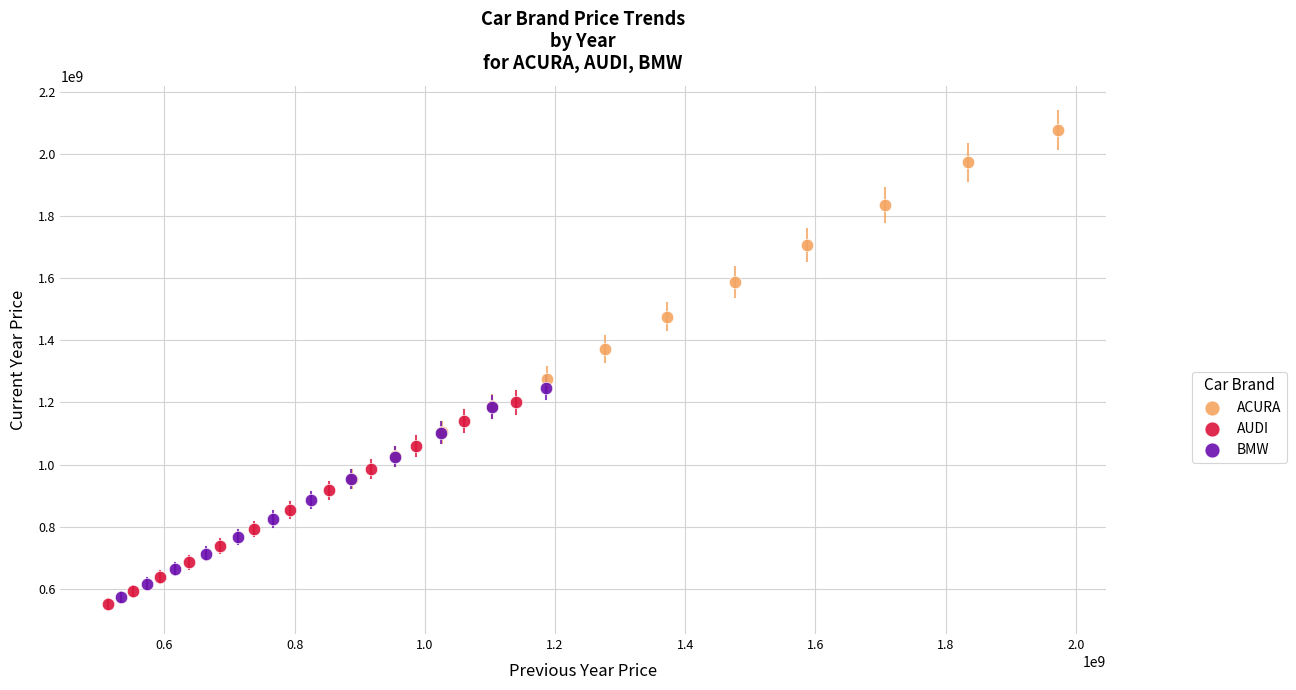

Which series reaches the minimum Y coordinate?

AUDI